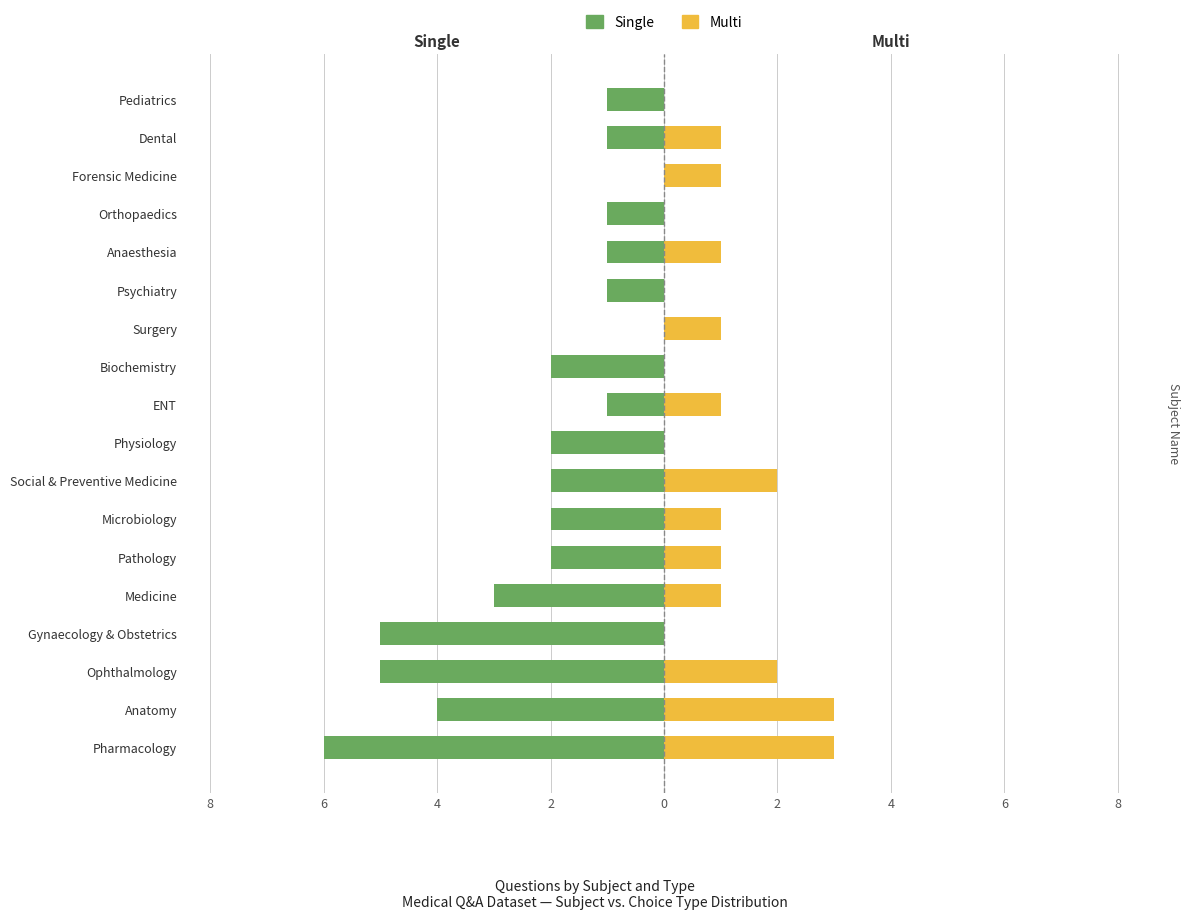

What is the average value of the Single series?

-2